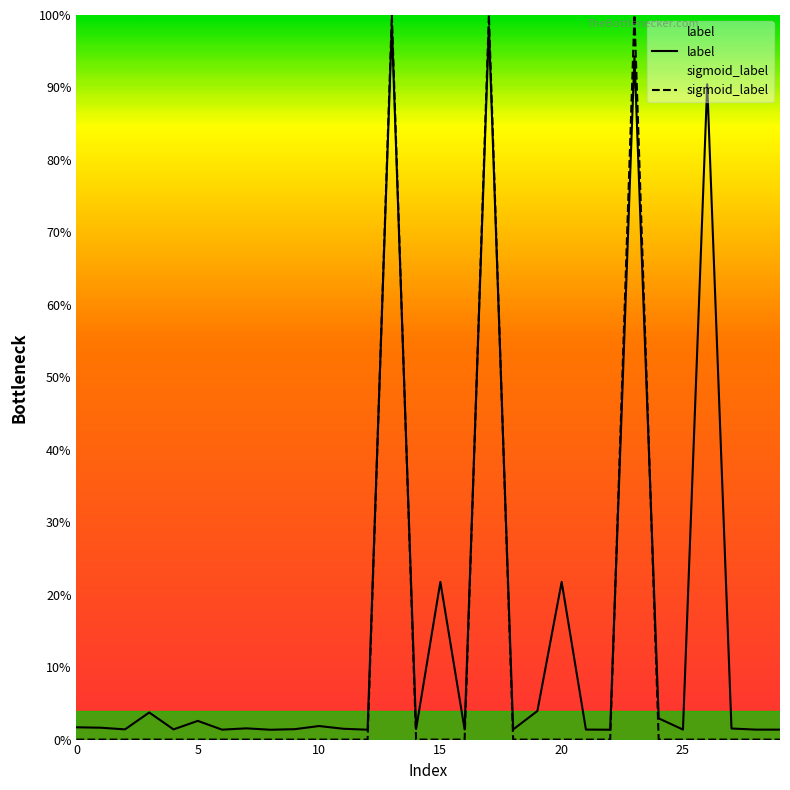

What is the greatest value displayed?

1.0